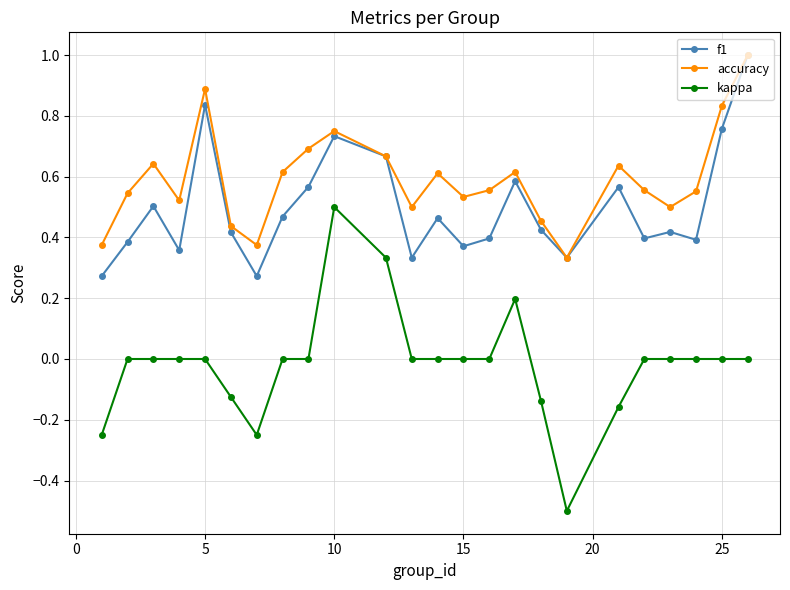

Which series has the largest range (max minus min)?

kappa